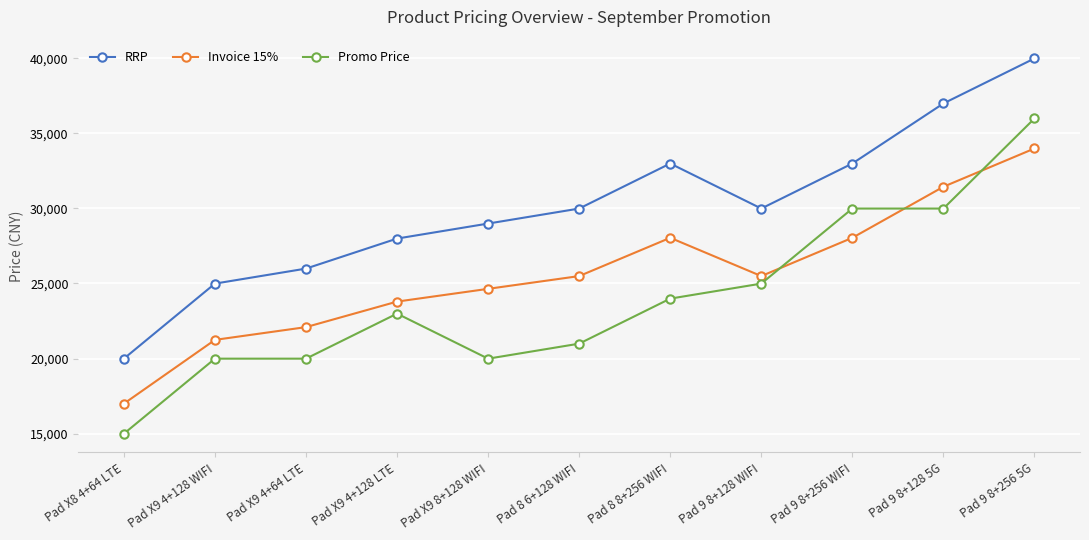

What is the sum of the RRP values at Pad 9 8+128 5G and Pad 9 8+128 WIFI?

66980.0